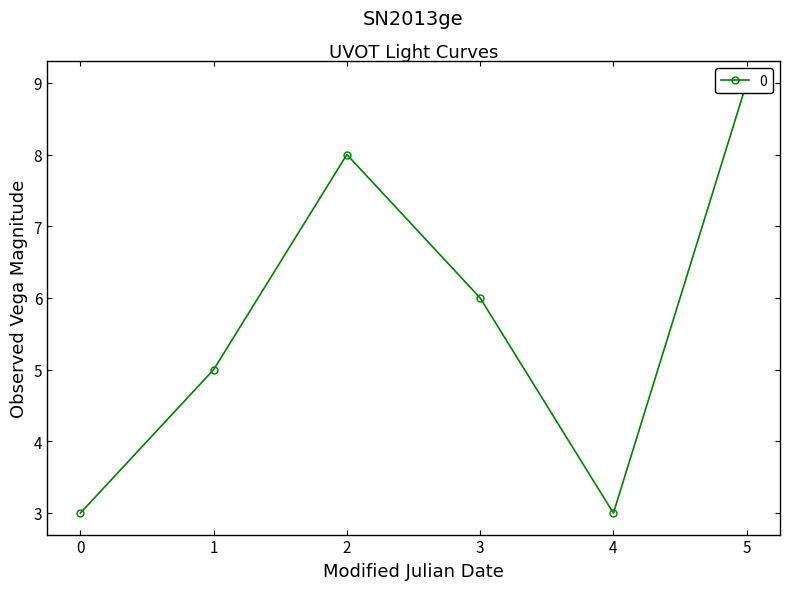

What is the sum of all values?

34